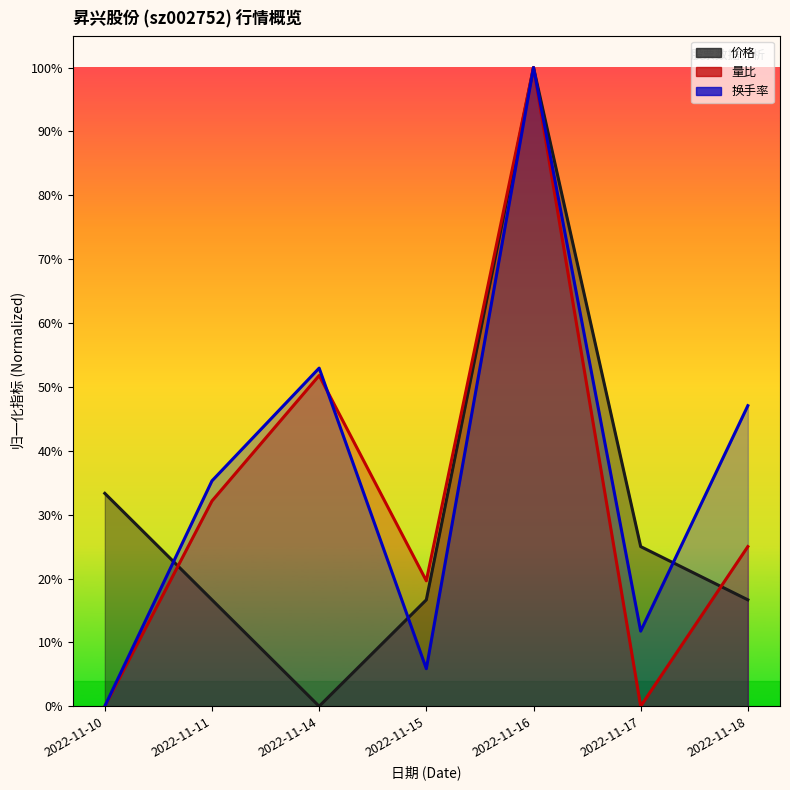

List the series in order of their overall mean, highest first.

成交额(万元), 量比, 价格